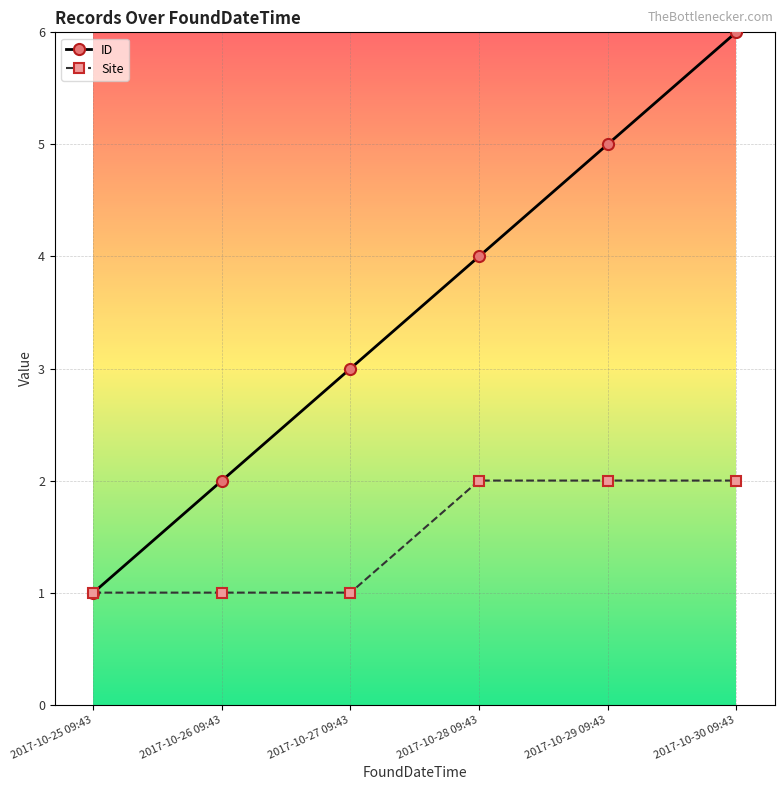

Count the number of categories in the chart.

6